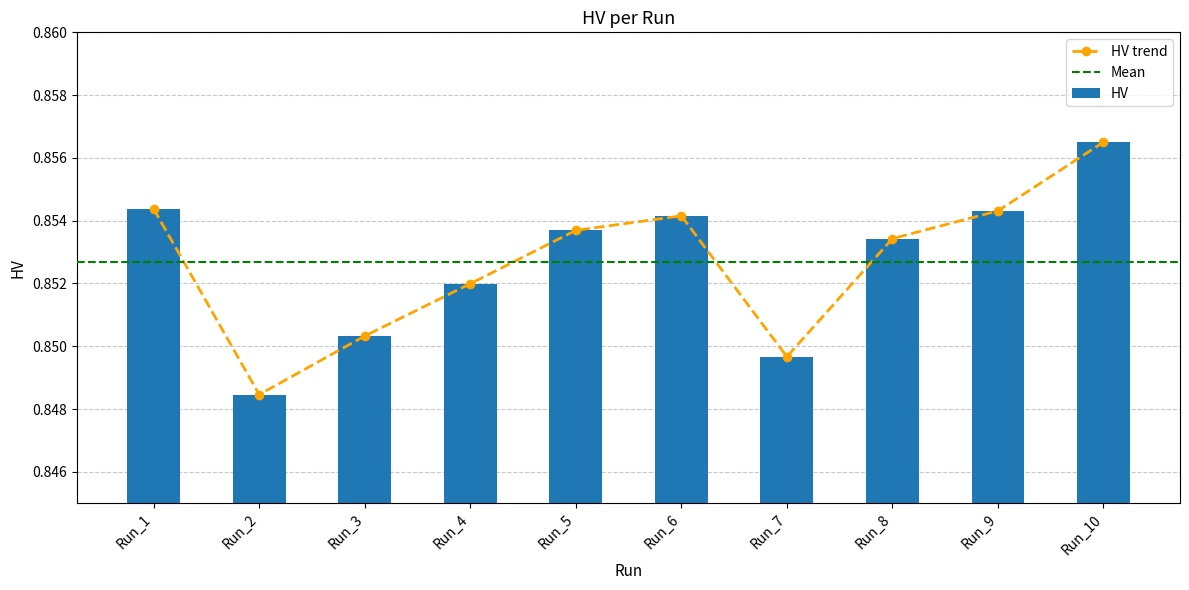

How many bars are there in total?

10